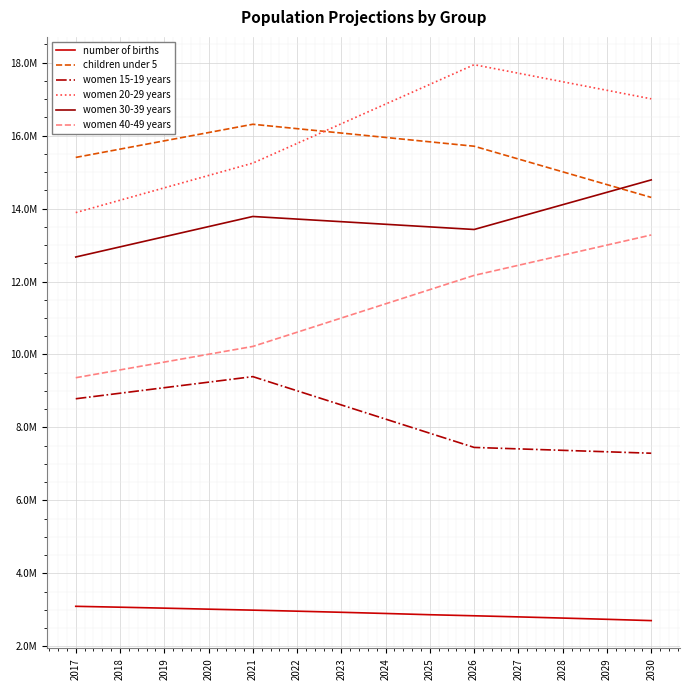

Where is the first local maximum for women 15-19 years?

2021